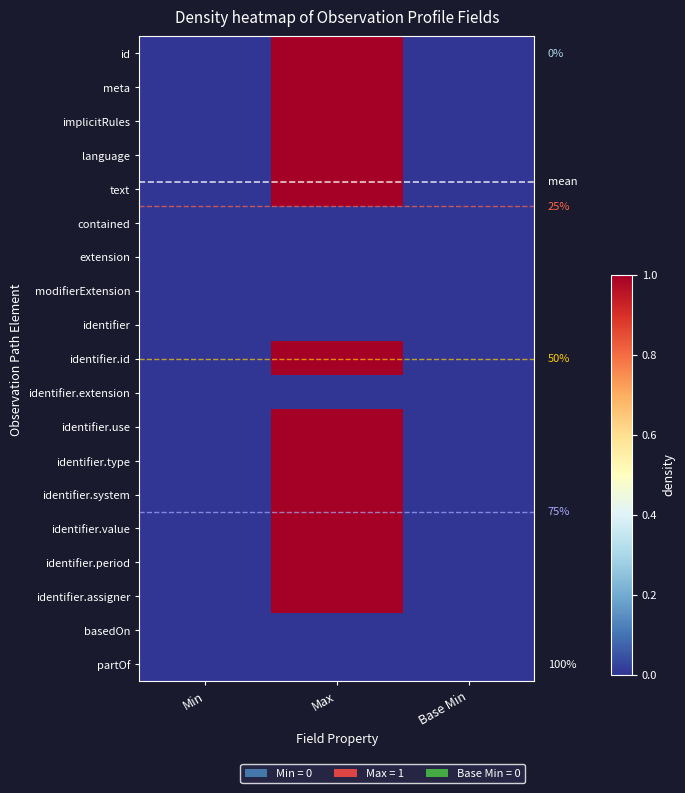

Rank the categories by language value from lowest to highest.

Min, Base Min, Max